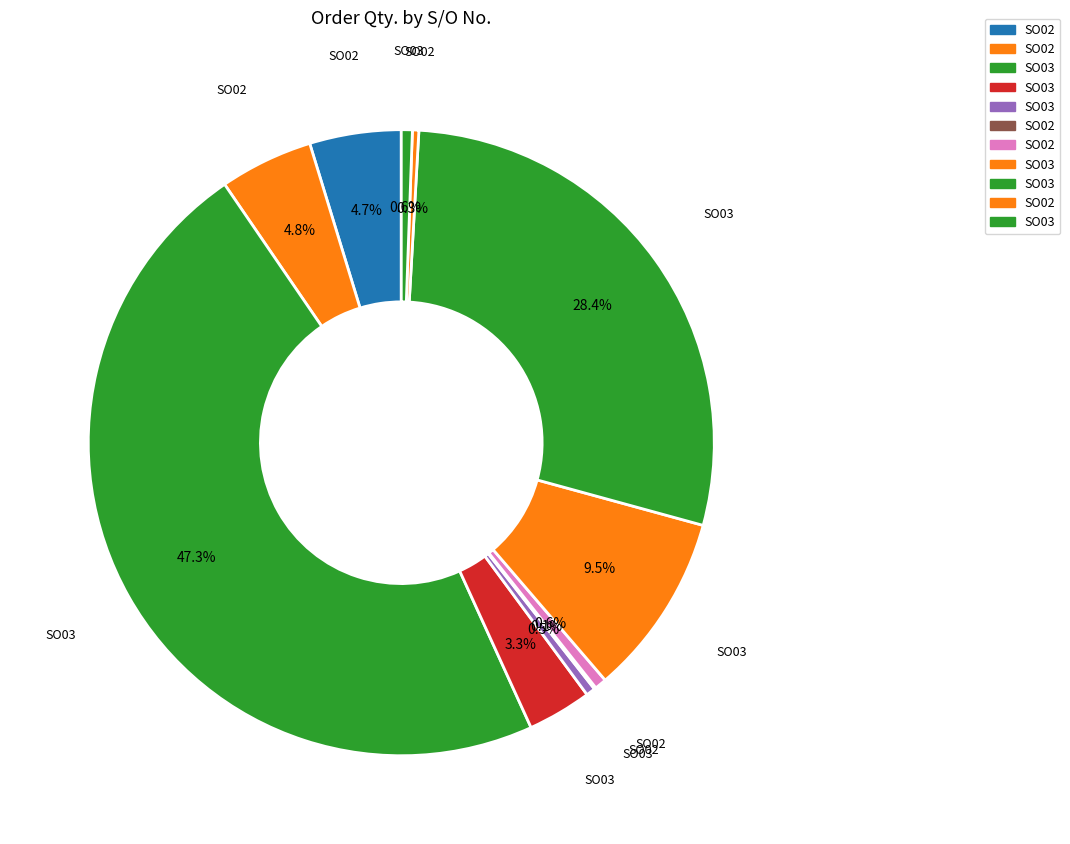

Is there any slice that represents more than half of the pie?

No